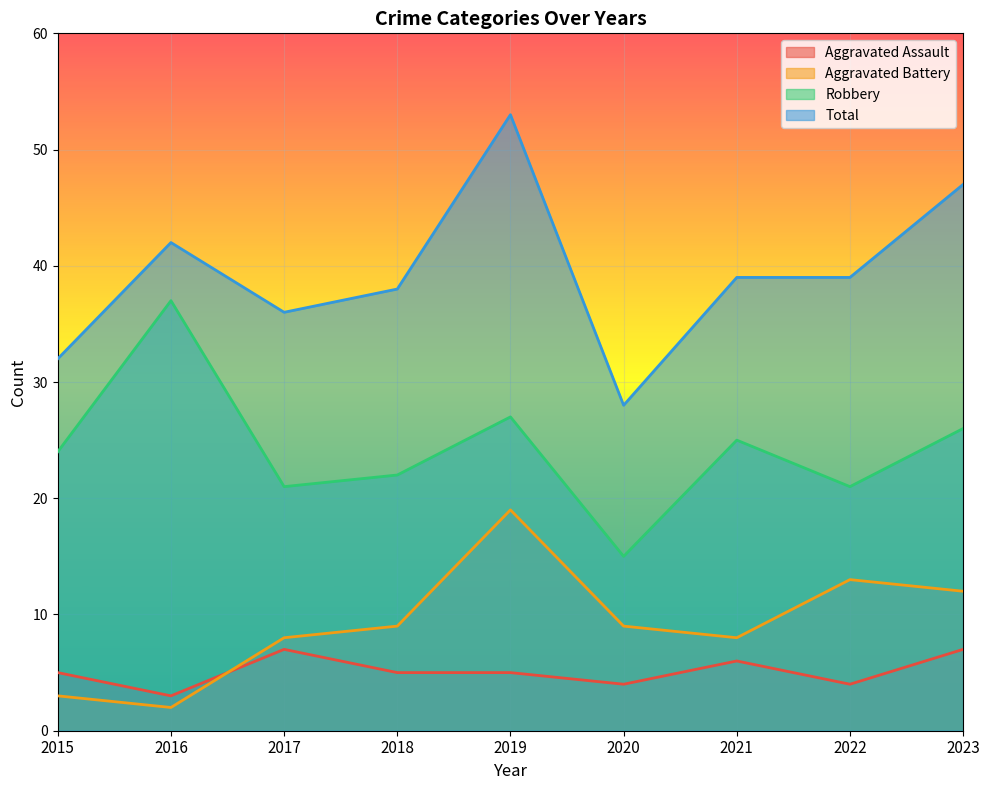

Which category has the highest value in the Total series?

2019